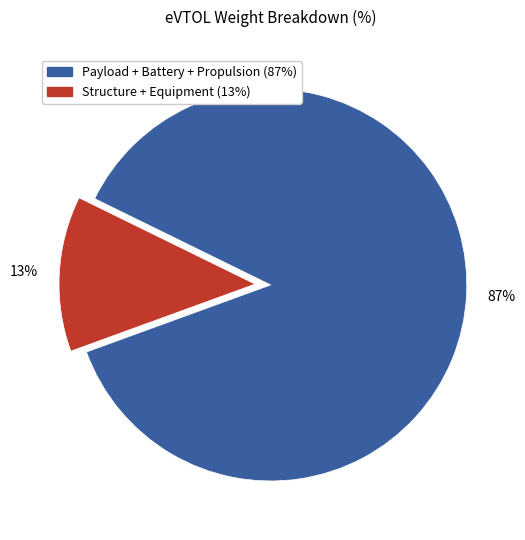

Does any single category account for the majority?

Yes